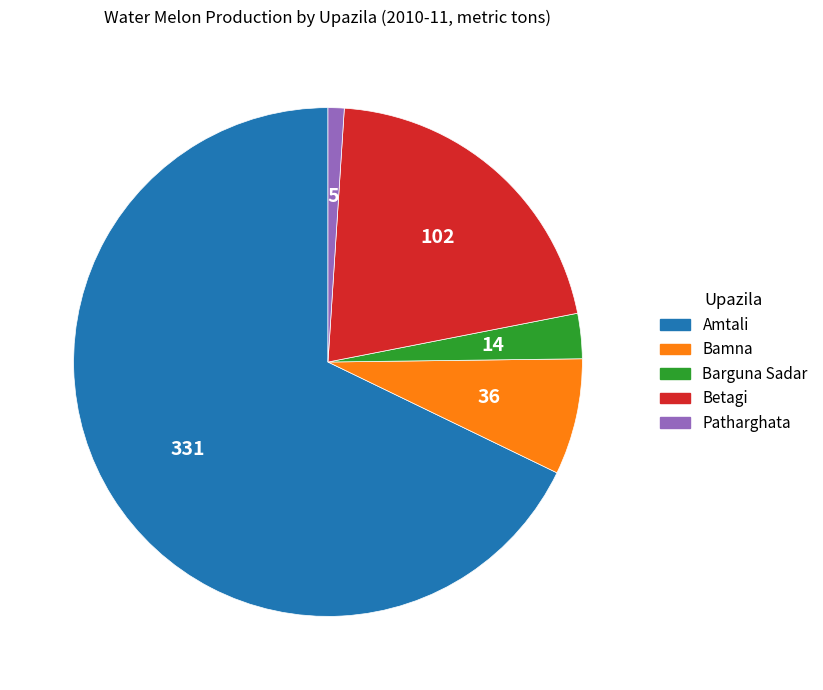

What is the smallest slice in the pie chart?

Patharghata